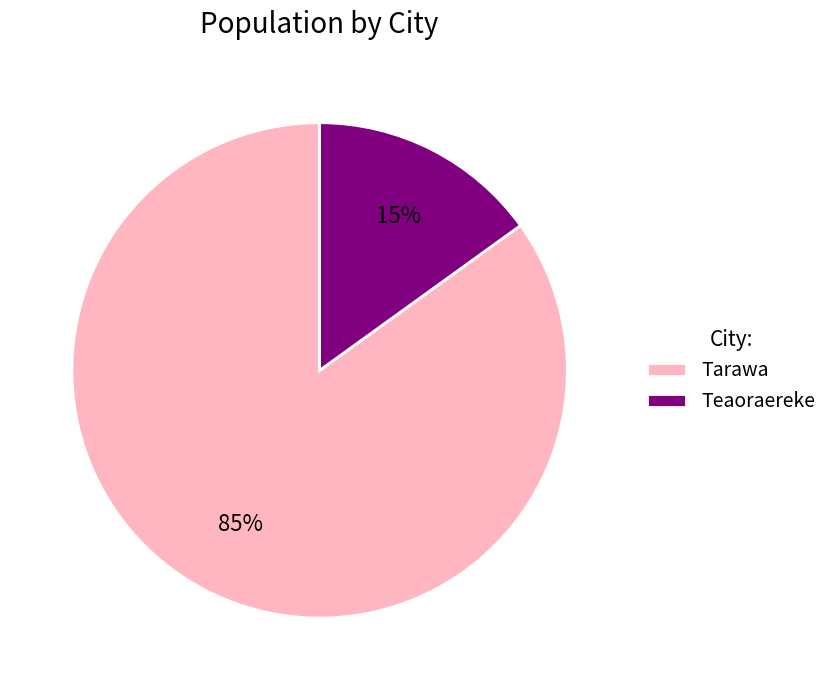

Is there any slice that represents more than half of the pie?

Yes